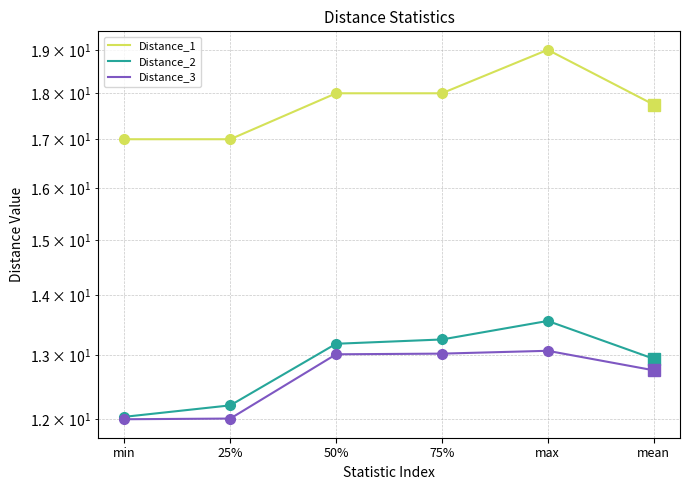

How many values in the Distance_1 series exceed 18?

1